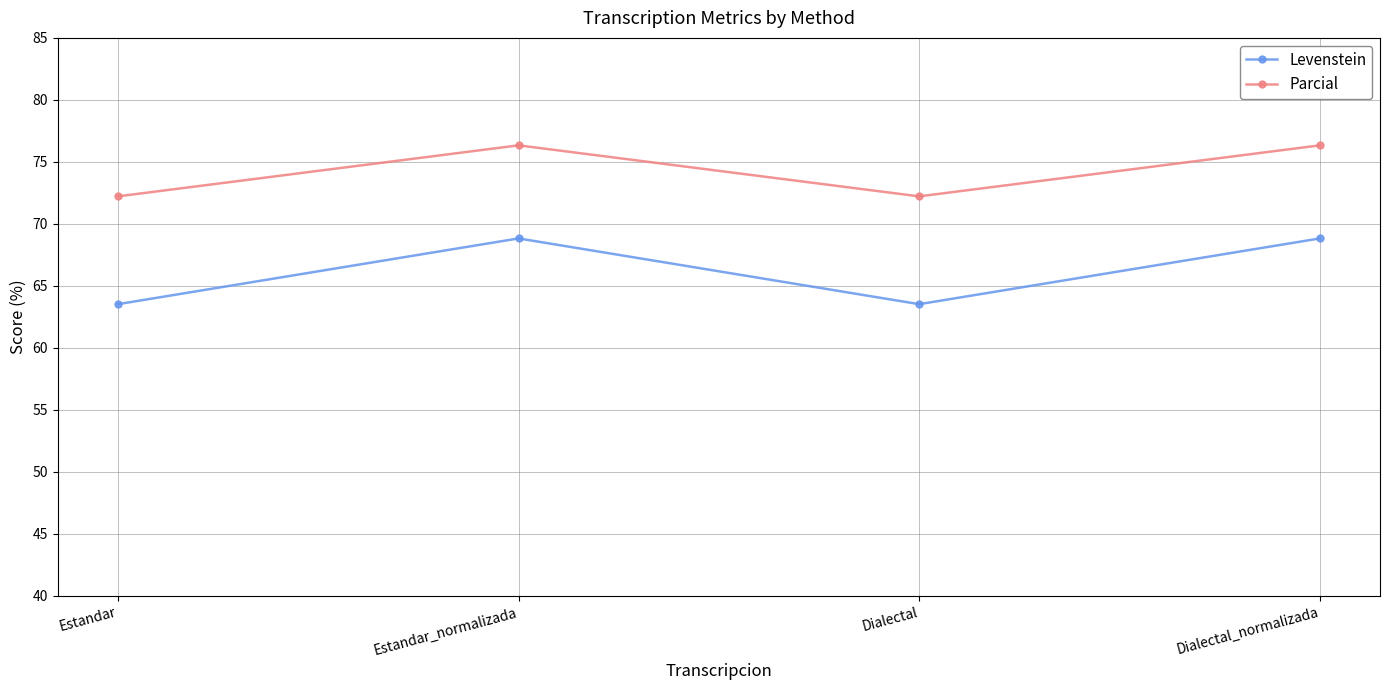

What is the minimum value for Parcial?

72.2